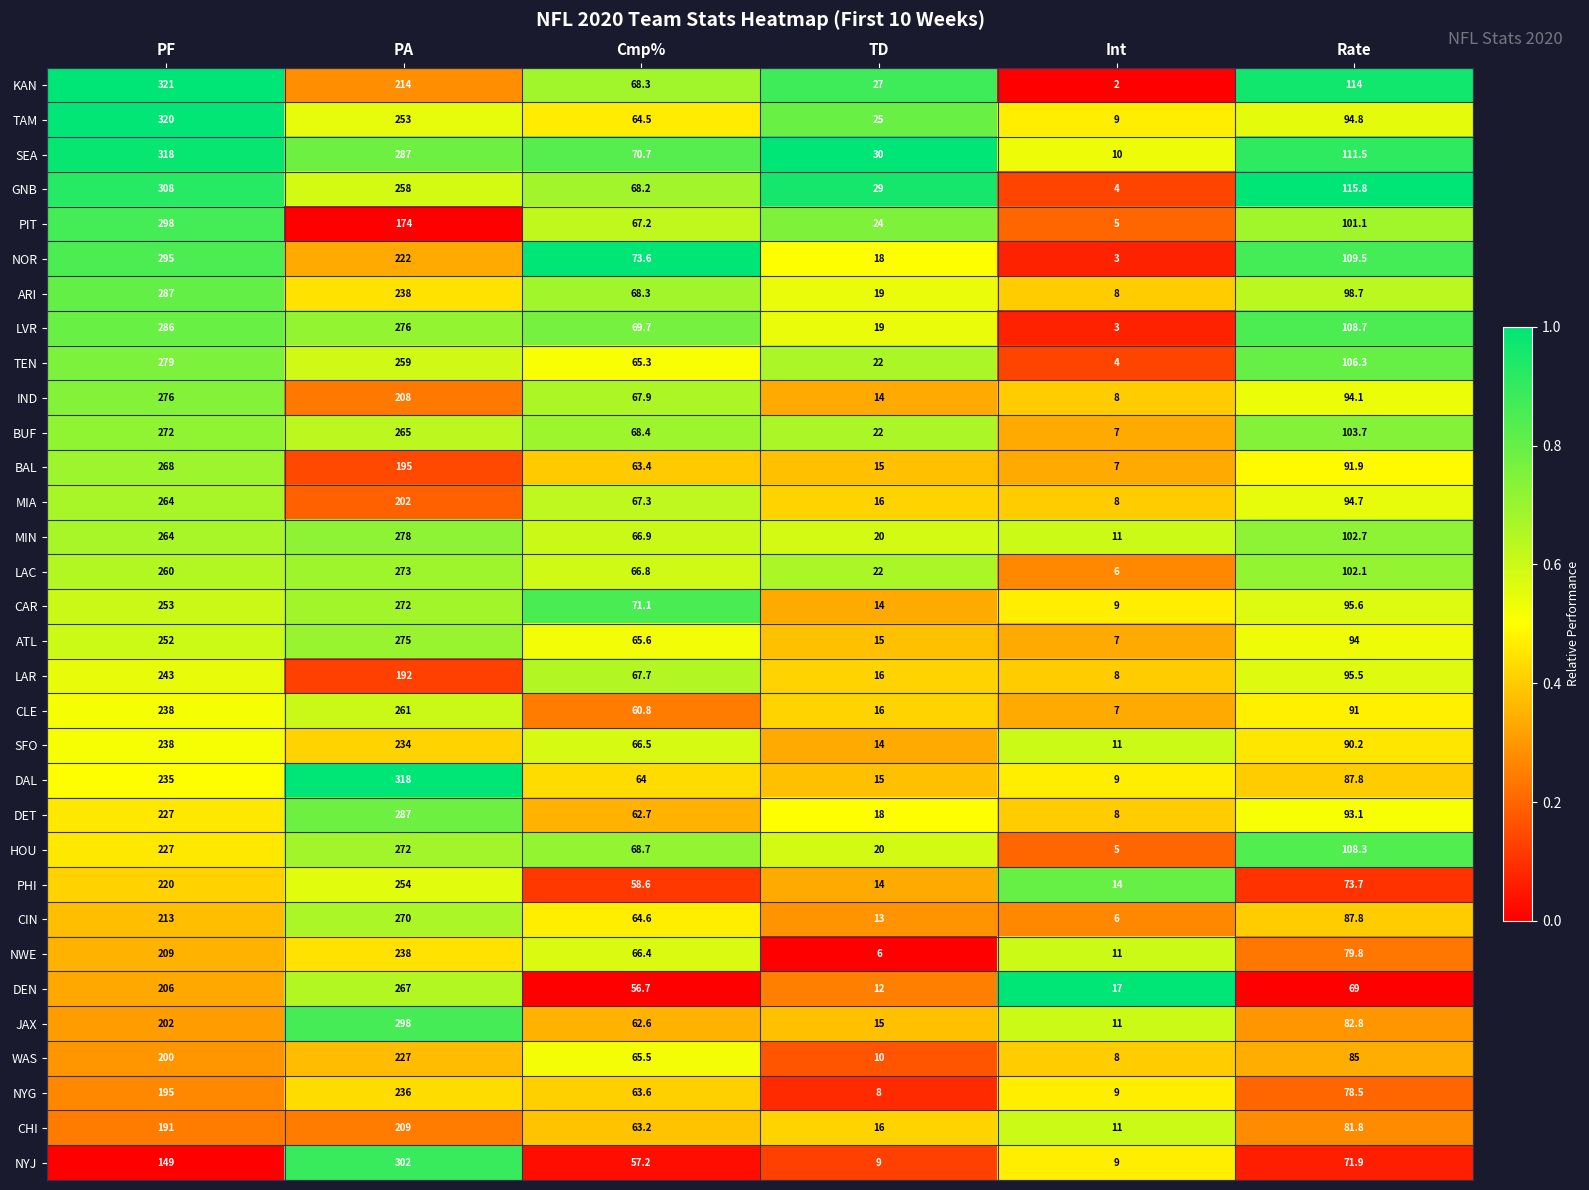

What is the average value of the ATL series?

118.1